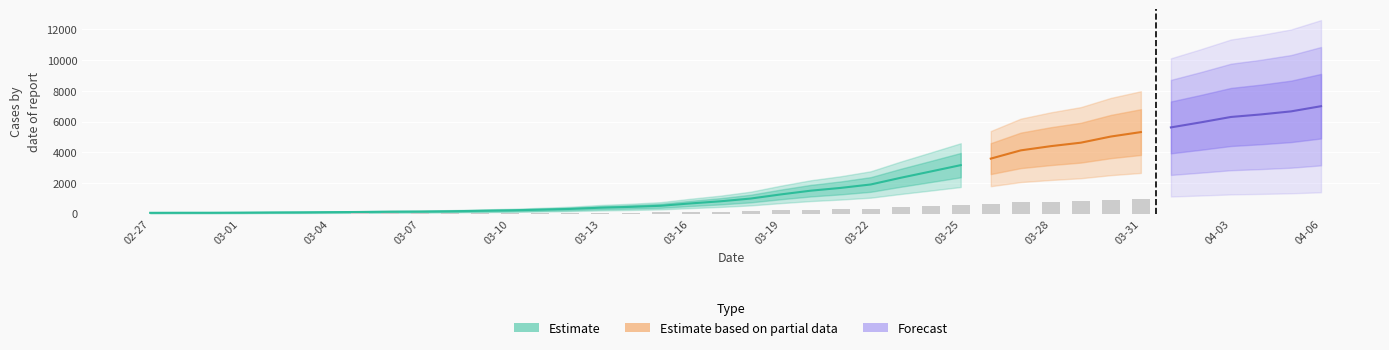

What is the difference between the values at 2020-03-13 and 2020-03-05?

278